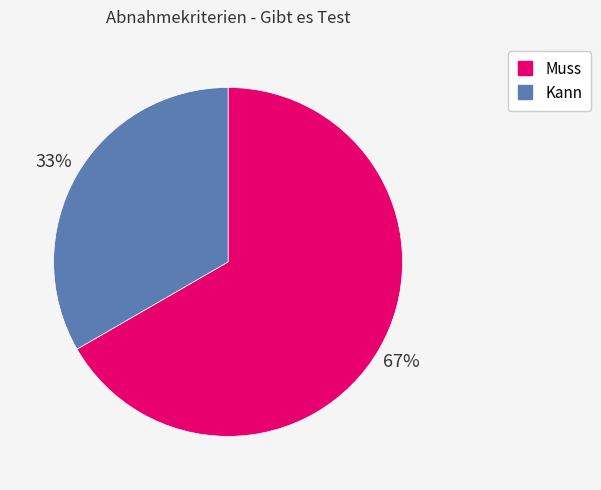

Count the number of slices in the pie.

2